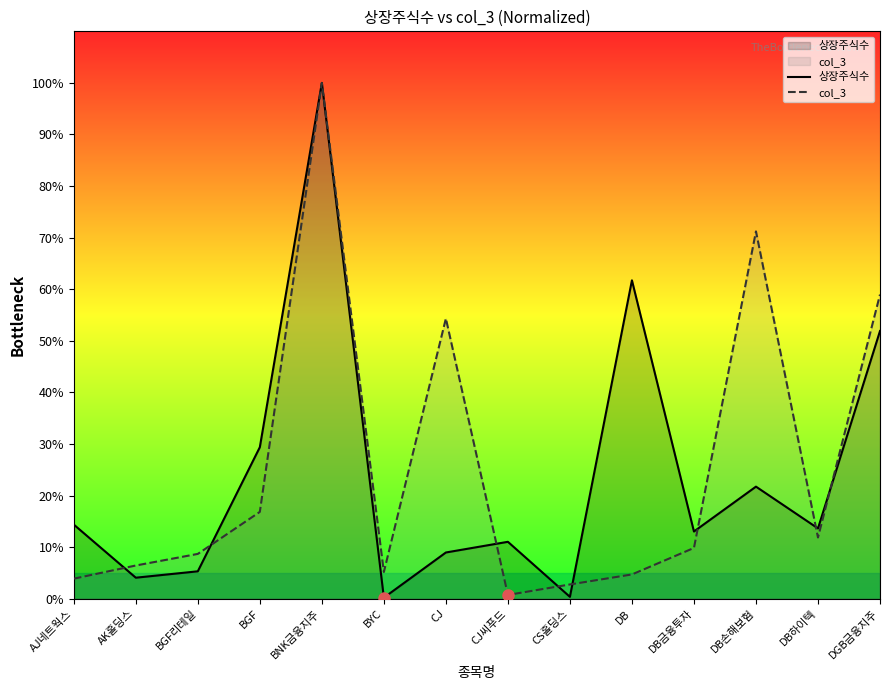

How many interior local peaks does the 상장주식수 series have?

4